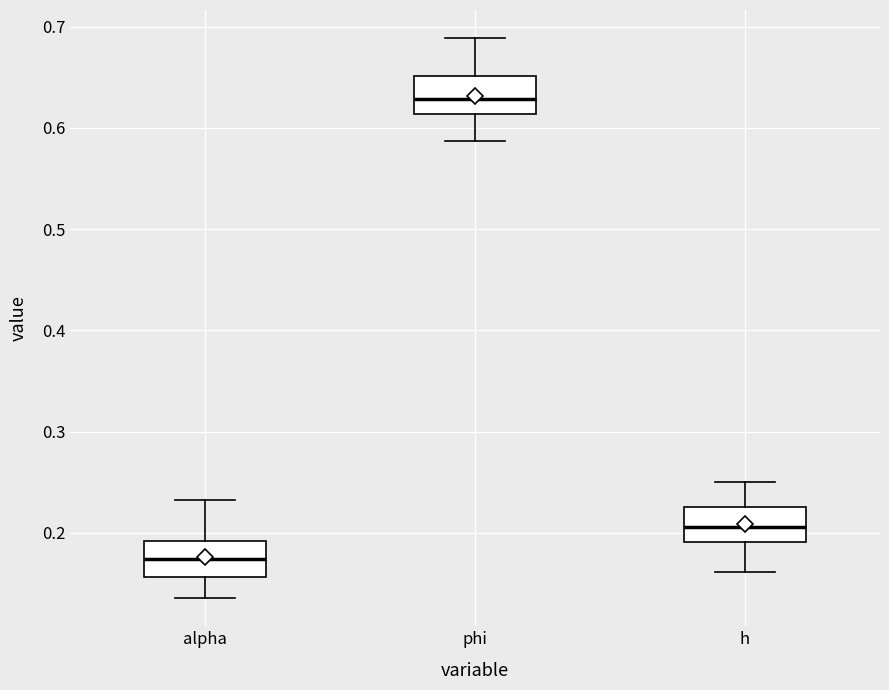

Reading left to right, read every box against the y-axis: the position of its median line, the range the box covers, and the ends of its whiskers. The values are not printed on the chart, so give them approximately, as read against the axis.

alpha: median 0.17, box 0.16 to 0.19, whiskers 0.14 to 0.23
phi: median 0.63, box 0.61 to 0.65, whiskers 0.59 to 0.69
h: median 0.21, box 0.19 to 0.23, whiskers 0.16 to 0.25